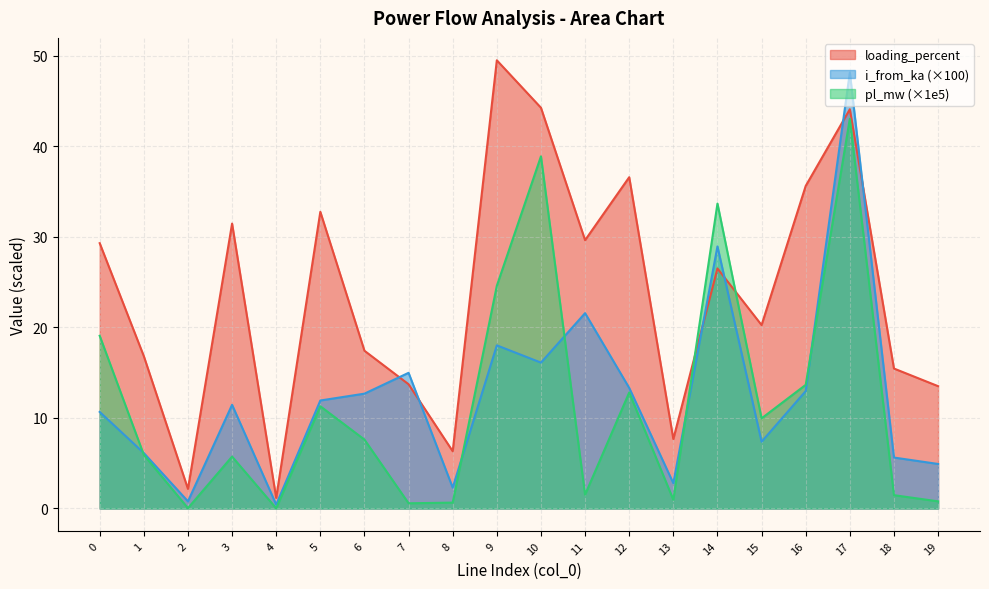

List the series in order of their peak value, highest first.

loading_percent, i_from_ka (×100), pl_mw (×1e5)